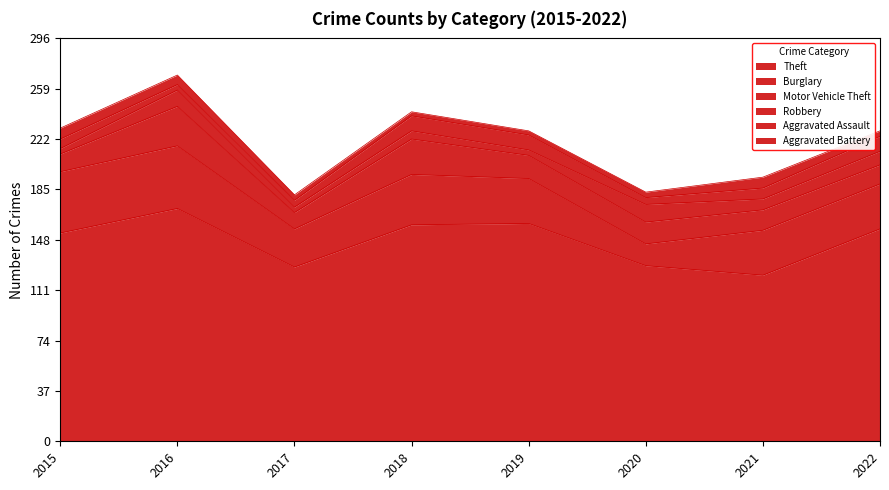

Which series has the largest total across all categories?

Theft